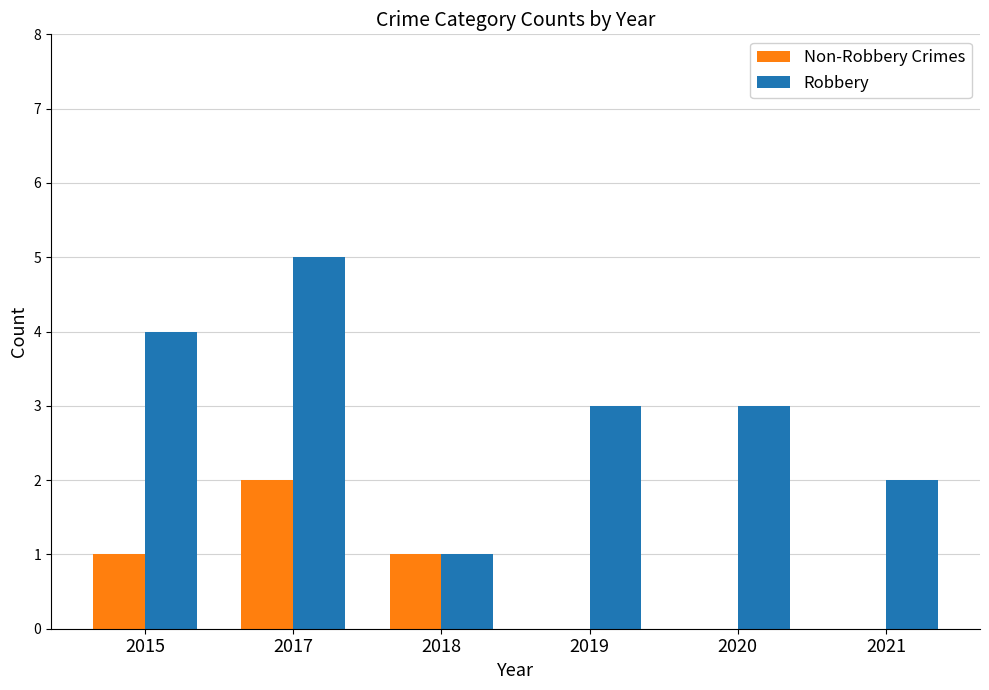

Reading left to right, transcribe all the data shown in this chart.

Non-Robbery Crimes: 2015=1	2017=2	2018=1	2019=0	2020=0	2021=0
Robbery: 2015=4	2017=5	2018=1	2019=3	2020=3	2021=2